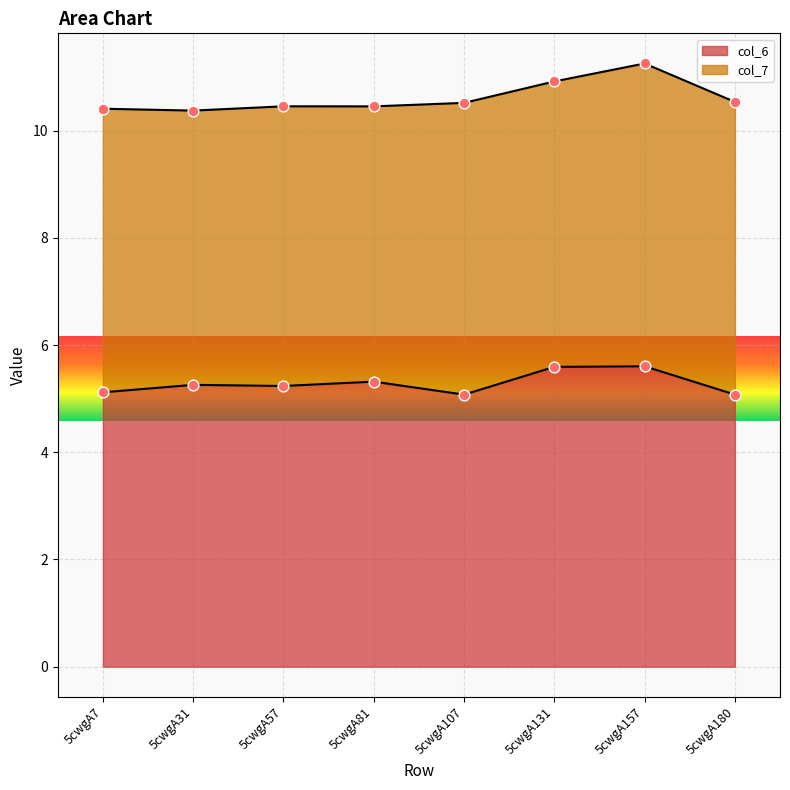

What is the change in value from 5cwgA81 to 5cwgA157?

+0.3